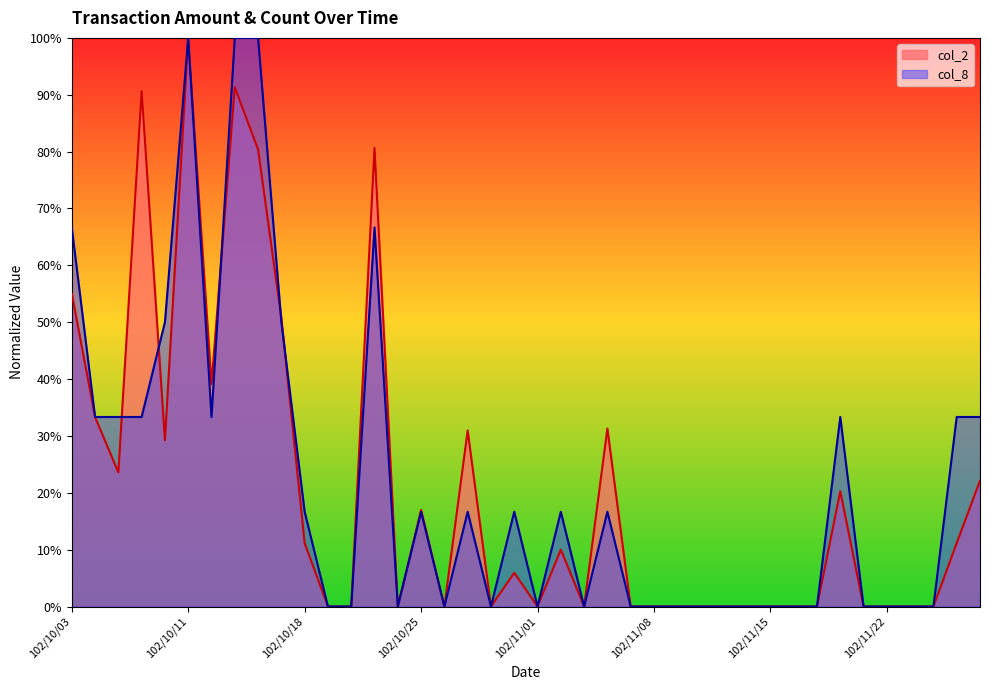

At how many categories does at least one series exceed 0?

20